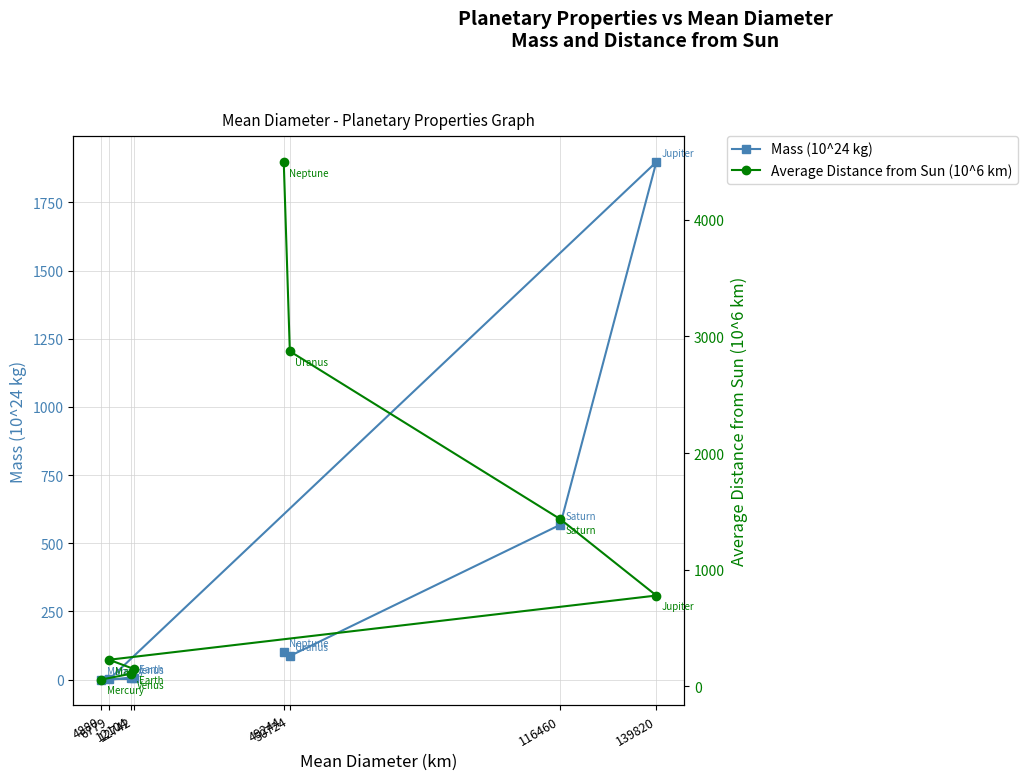

What is the total value across all series at 4880?

58.2